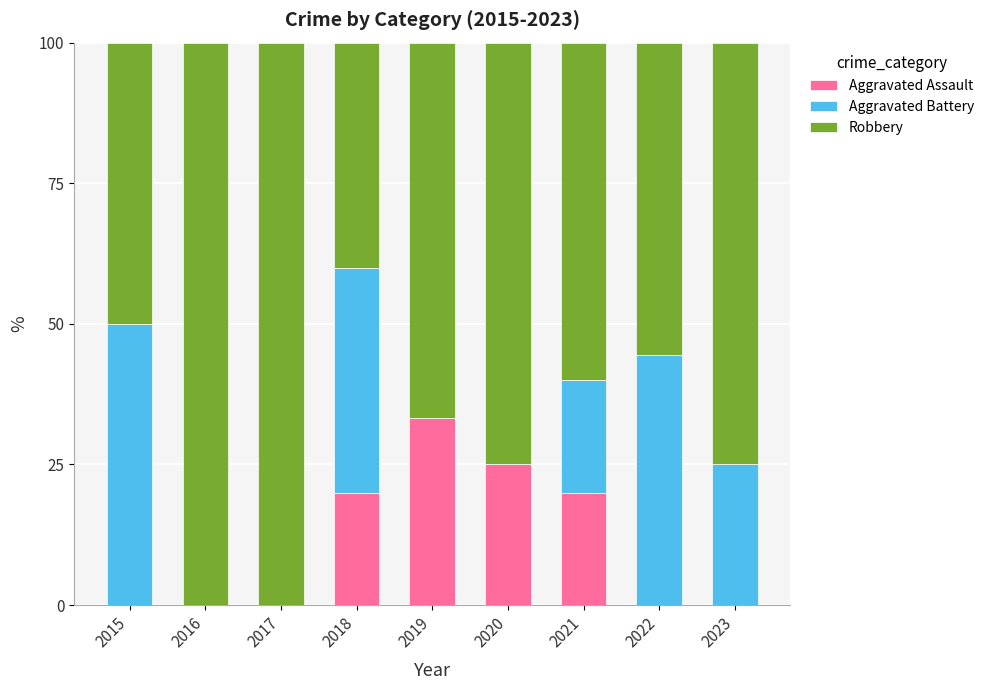

How many categories are shown in the chart?

9